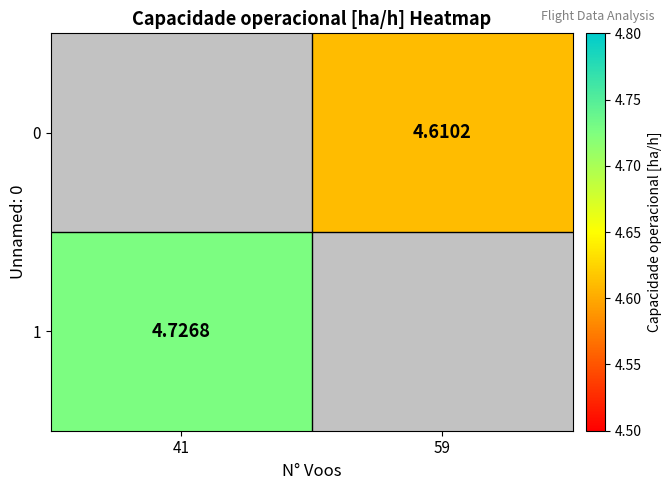

Which label corresponds to the largest value in the chart?

41